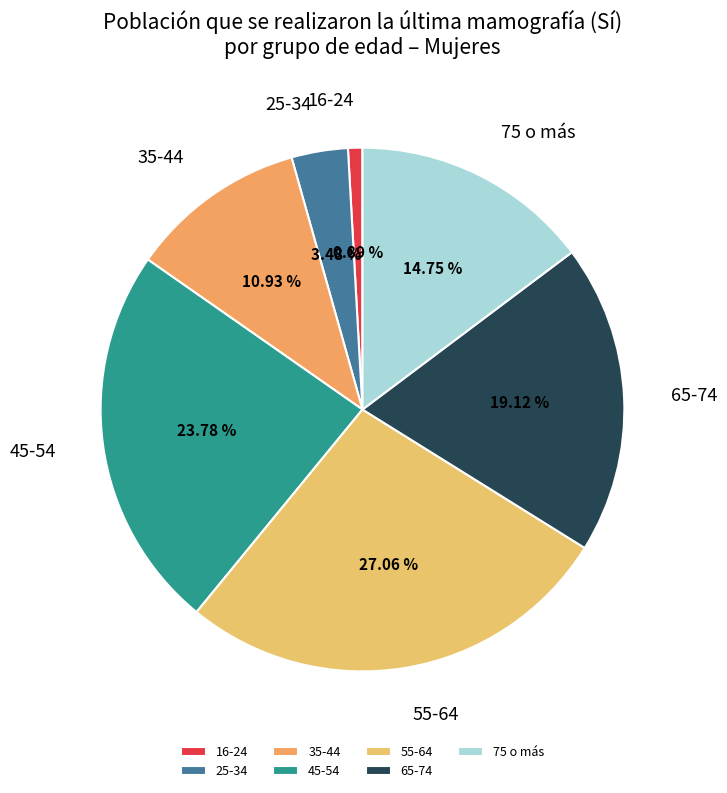

To the nearest percent, what is the difference between the largest and smallest slice percentages?

26%